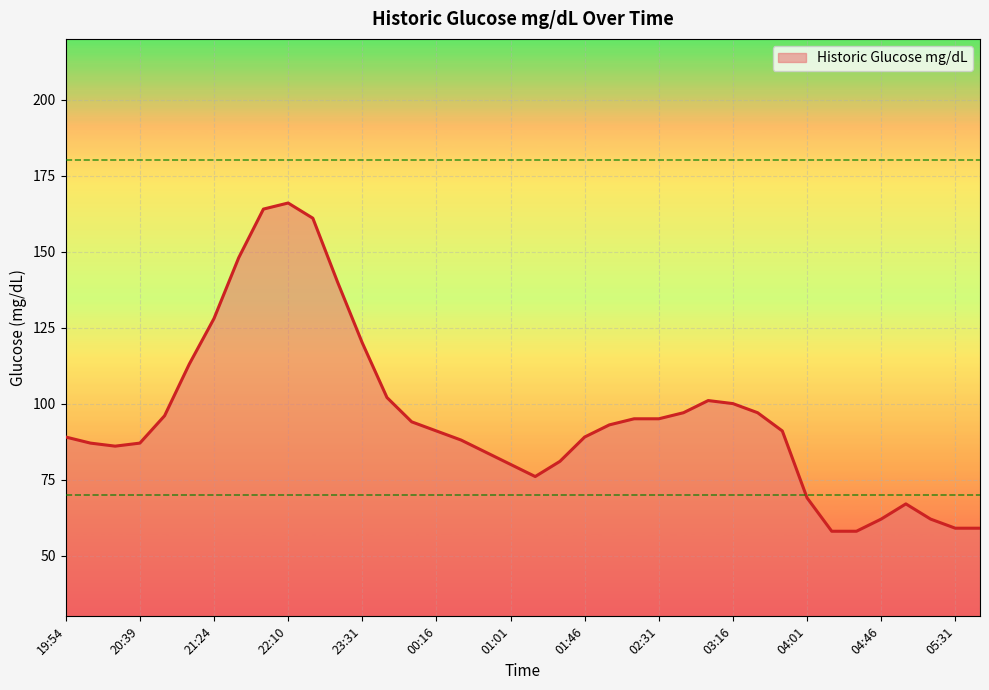

What is the difference between the maximum and minimum values?

108